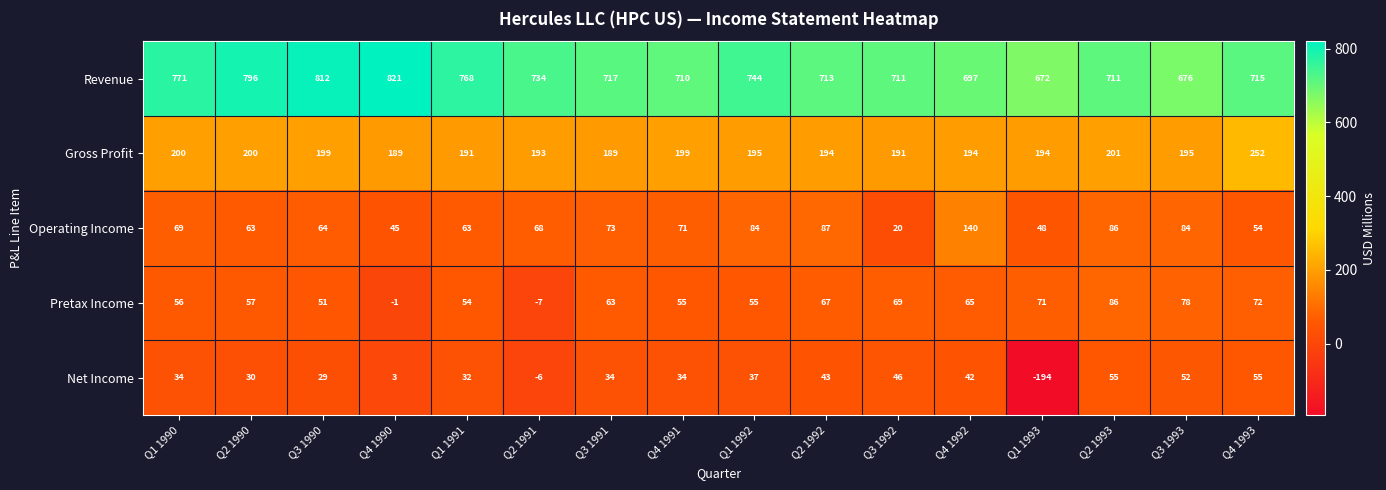

At Q1 1992, list the series in order from largest to smallest.

Revenue, Gross Profit, Operating Income, Pretax Income, Net Income